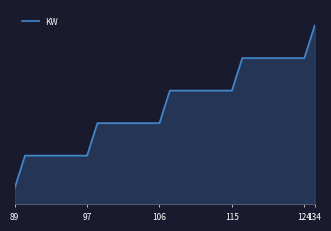

Does the chart have visible grid lines?

No